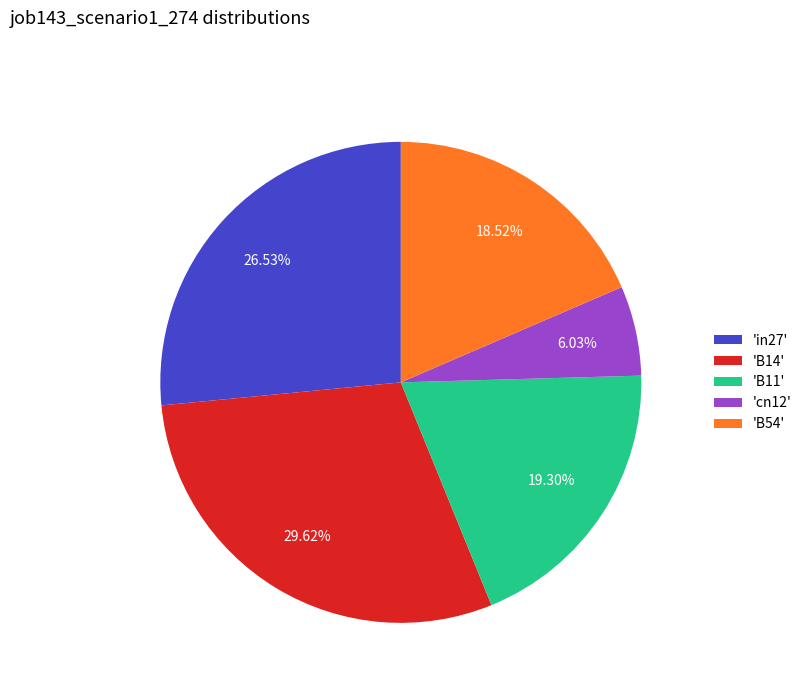

Which has a higher value, 'B11' or 'B14'?

'B14'